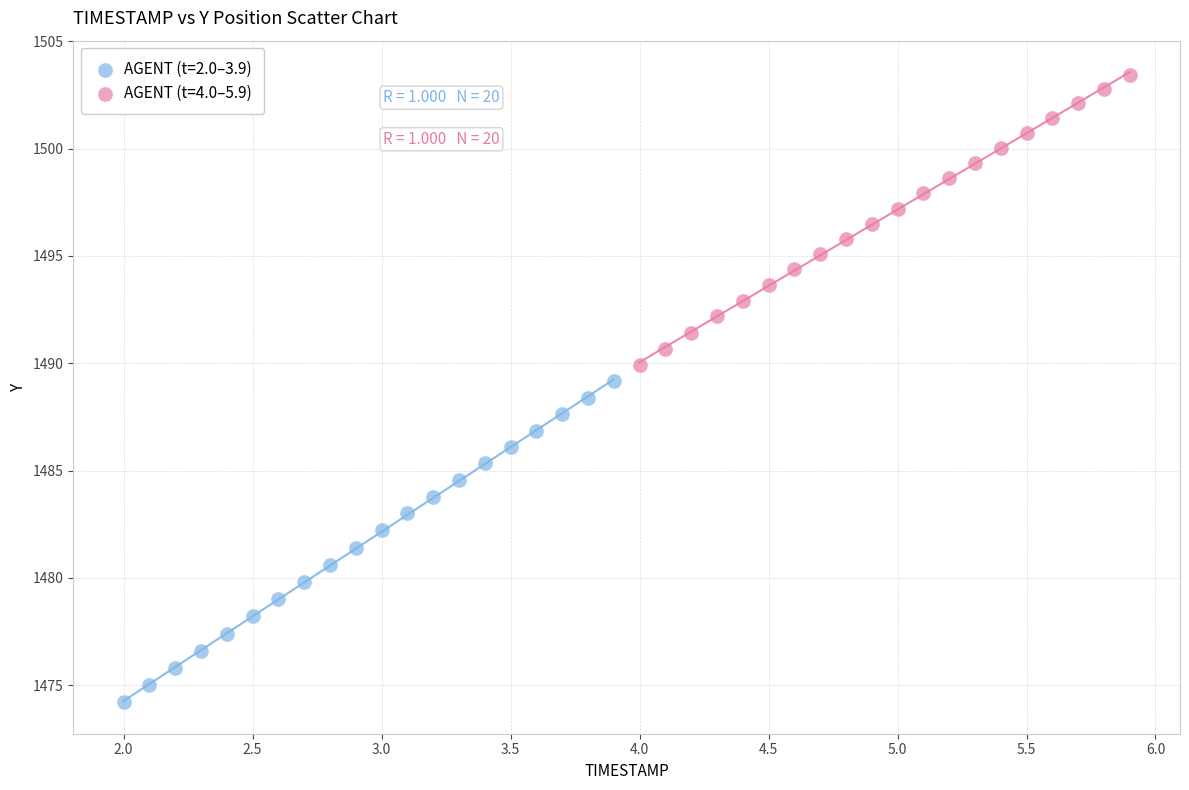

Which series contains the highest Y value?

AGENT (t=4.0–5.9)